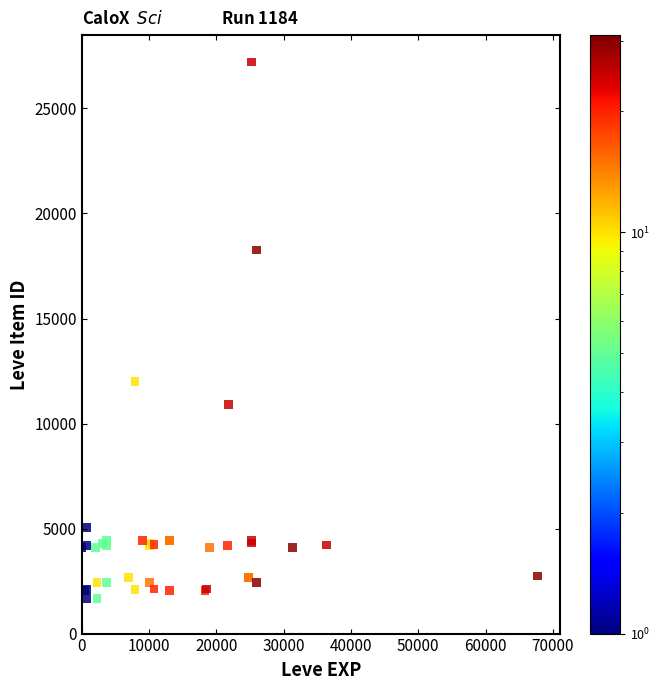

What Y value in the scatter plot is closest to 14448?

12018